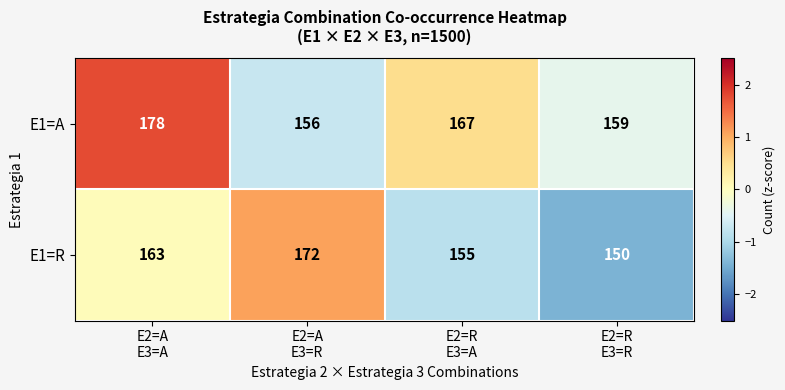

What is the average value of the E1=R series?

160